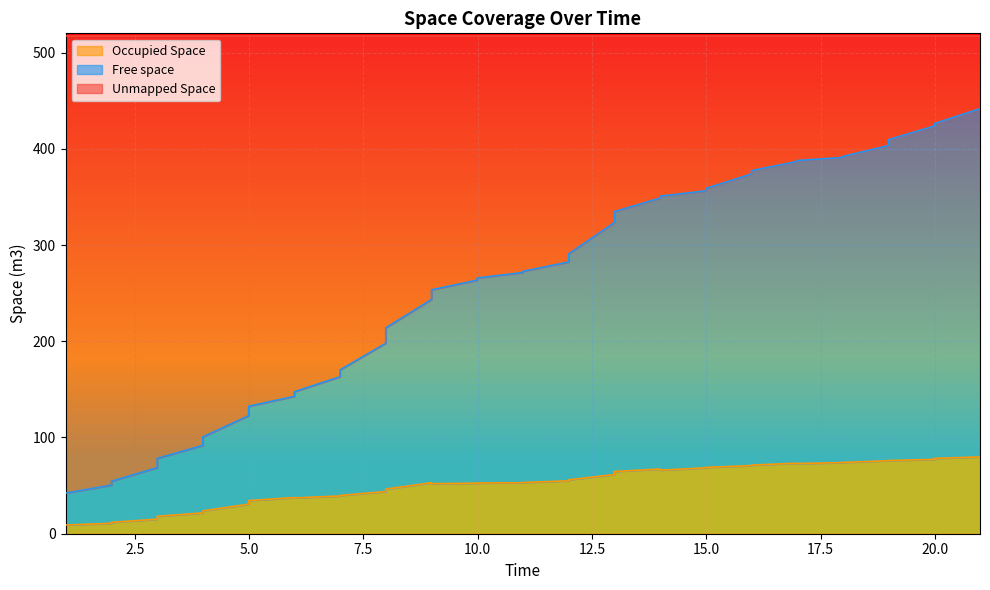

What is the difference between the maximum and minimum values in the Free space series?

399.4